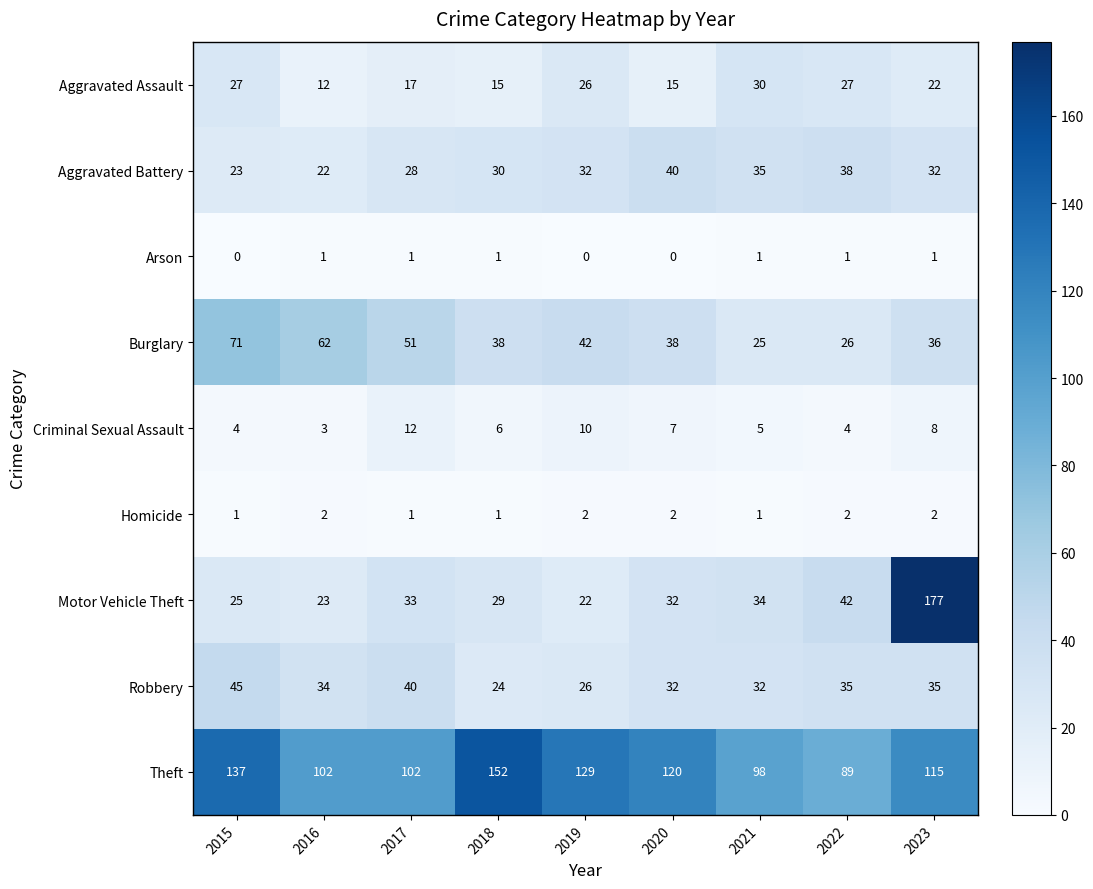

Where is Criminal Sexual Assault nearest to the value 7?

2020